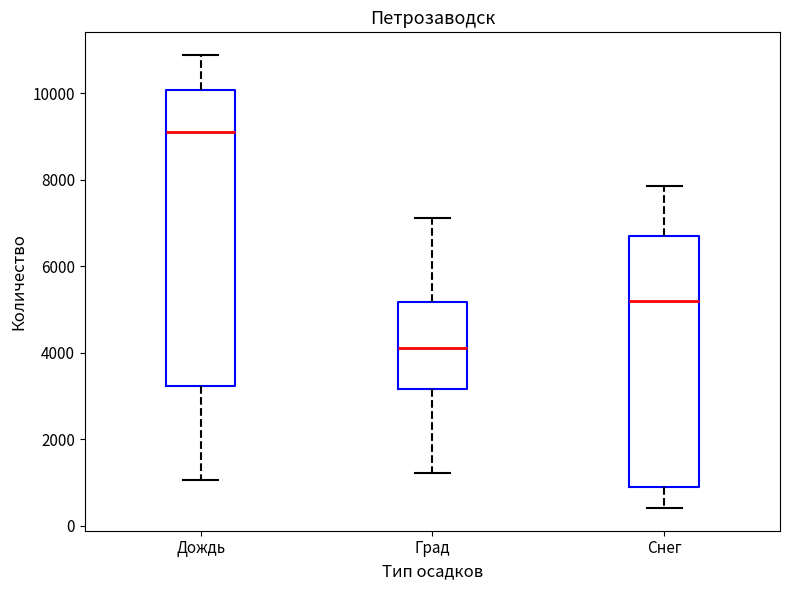

Where does the upper whisker of the box for Град end on the y-axis? The values are not printed on the chart, so give them approximately, as read against the axis.

7200